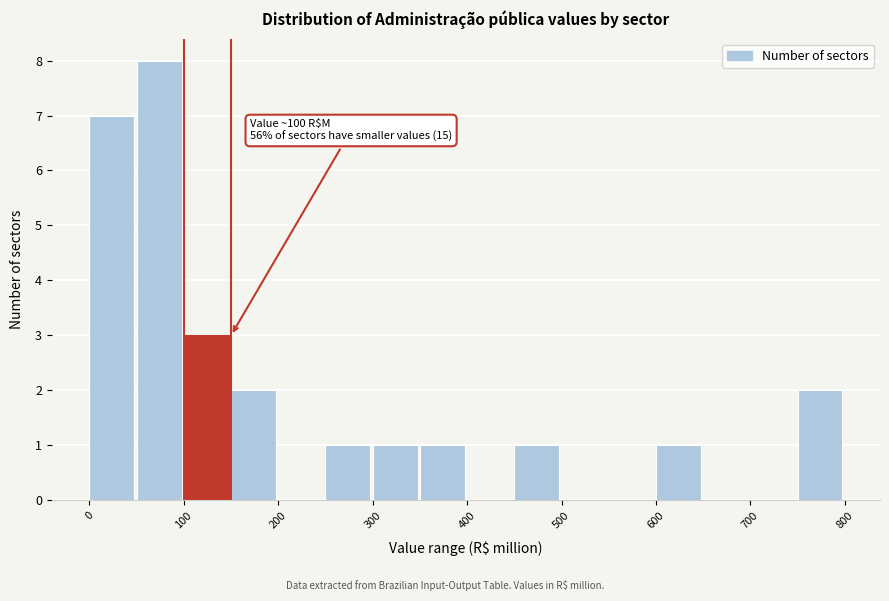

Which range on the x-axis has the tallest bar?

50 to 100